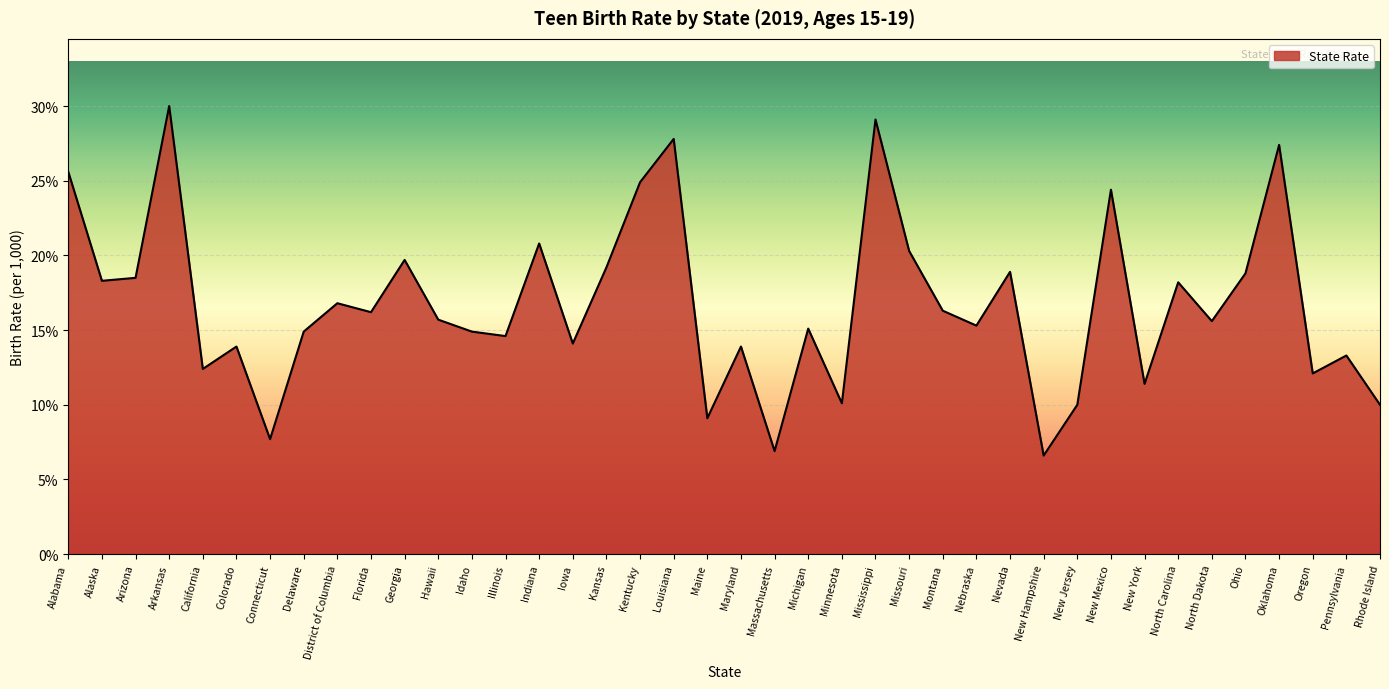

The chart shows a value of 21.5 at Delaware. True or false?

False